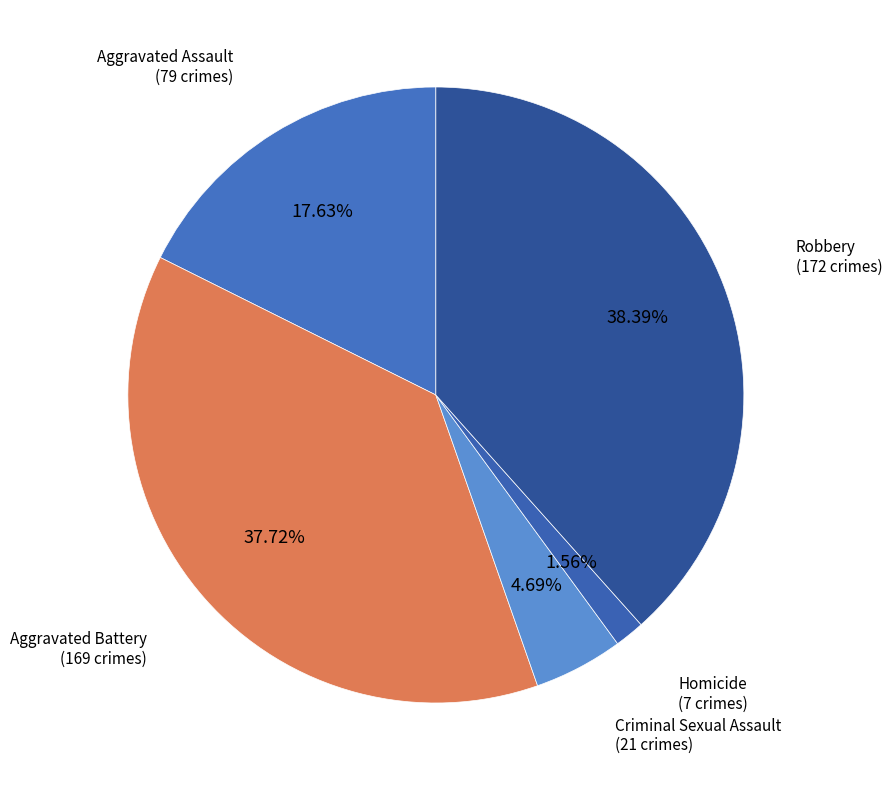

How many slices are in this pie chart?

5